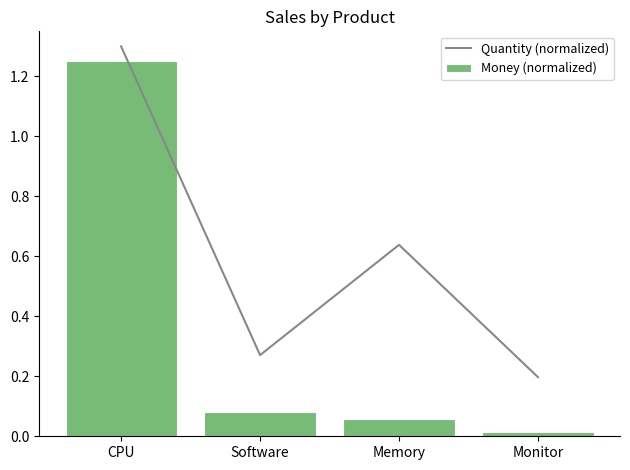

Which label corresponds to the largest value in the chart?

CPU